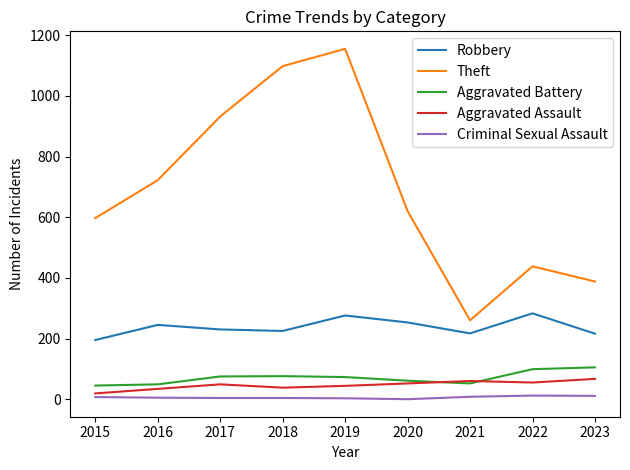

What are all the series names shown in the legend?

Robbery, Theft, Aggravated Battery, Aggravated Assault, Criminal Sexual Assault